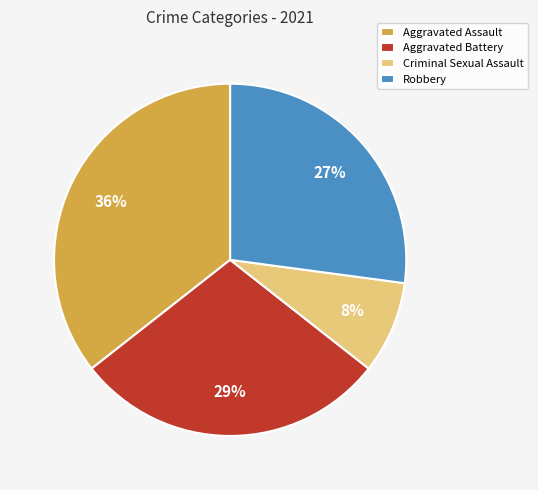

How many segments does this pie chart have?

4